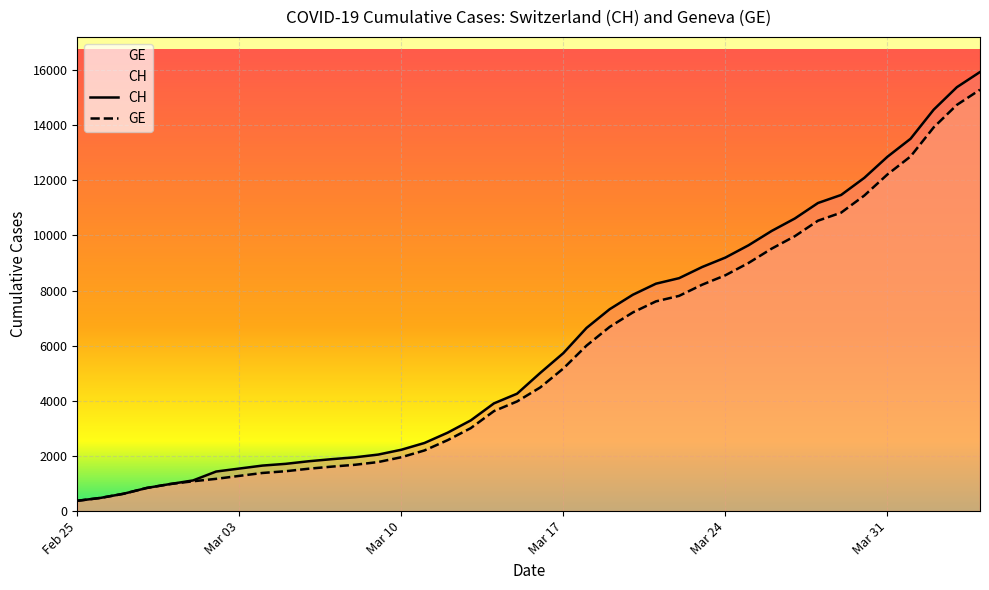

What is the minimum value shown in the chart?

375